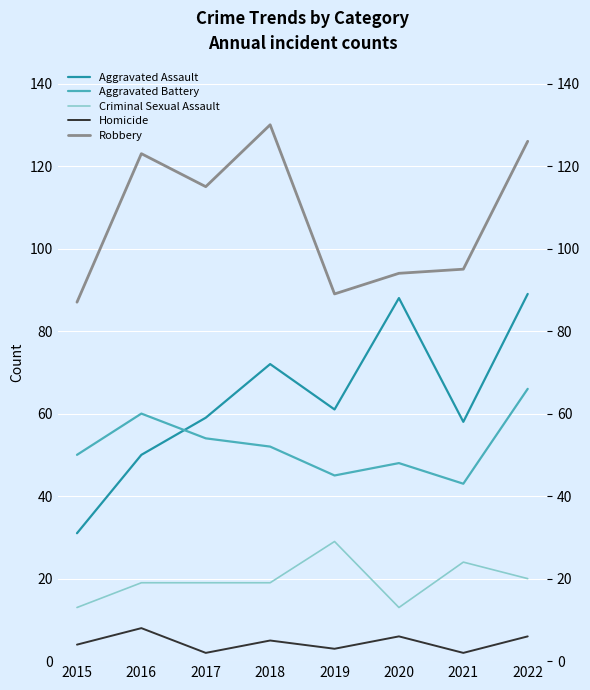

What is the difference between the Aggravated Battery values at 2017 and 2019?

9